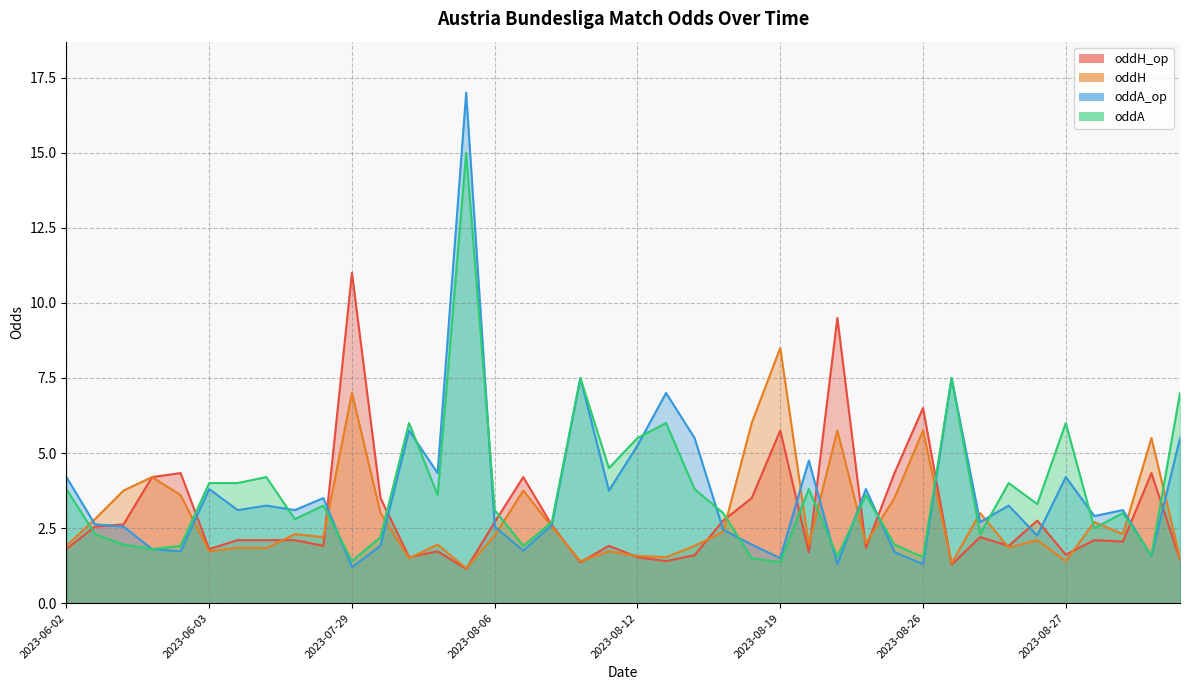

Which series has the widest spread of values?

oddA_op